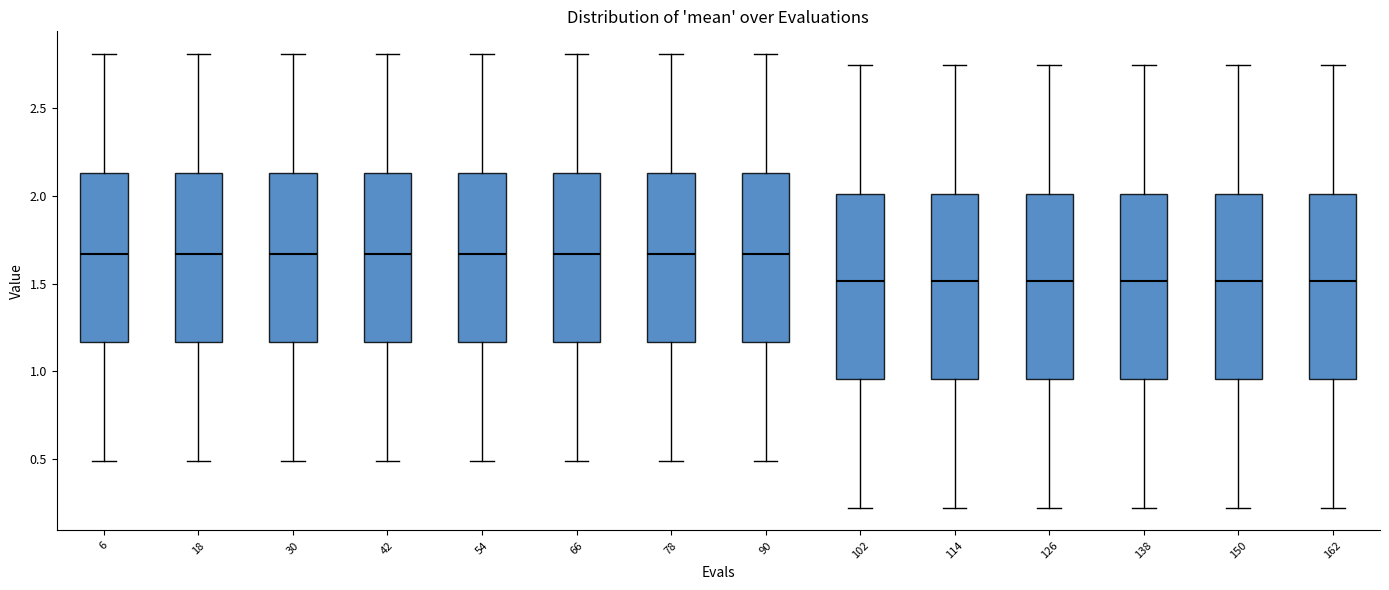

Reading left to right, transcribe this box plot: for each box, give where its median line is, the range the box spans, and where its two whiskers end, as read against the y-axis. The values are not printed on the chart, so give them approximately, as read against the axis.

6: median 1.65, box 1.15 to 2.15, whiskers 0.50 to 2.80
18: median 1.65, box 1.15 to 2.15, whiskers 0.50 to 2.80
30: median 1.65, box 1.15 to 2.15, whiskers 0.50 to 2.80
42: median 1.65, box 1.15 to 2.15, whiskers 0.50 to 2.80
54: median 1.65, box 1.15 to 2.15, whiskers 0.50 to 2.80
66: median 1.65, box 1.15 to 2.15, whiskers 0.50 to 2.80
78: median 1.65, box 1.15 to 2.15, whiskers 0.50 to 2.80
90: median 1.65, box 1.15 to 2.15, whiskers 0.50 to 2.80
102: median 1.50, box 0.95 to 2.00, whiskers 0.25 to 2.75
114: median 1.50, box 0.95 to 2.00, whiskers 0.25 to 2.75
126: median 1.50, box 0.95 to 2.00, whiskers 0.25 to 2.75
138: median 1.50, box 0.95 to 2.00, whiskers 0.25 to 2.75
150: median 1.50, box 0.95 to 2.00, whiskers 0.25 to 2.75
162: median 1.50, box 0.95 to 2.00, whiskers 0.25 to 2.75